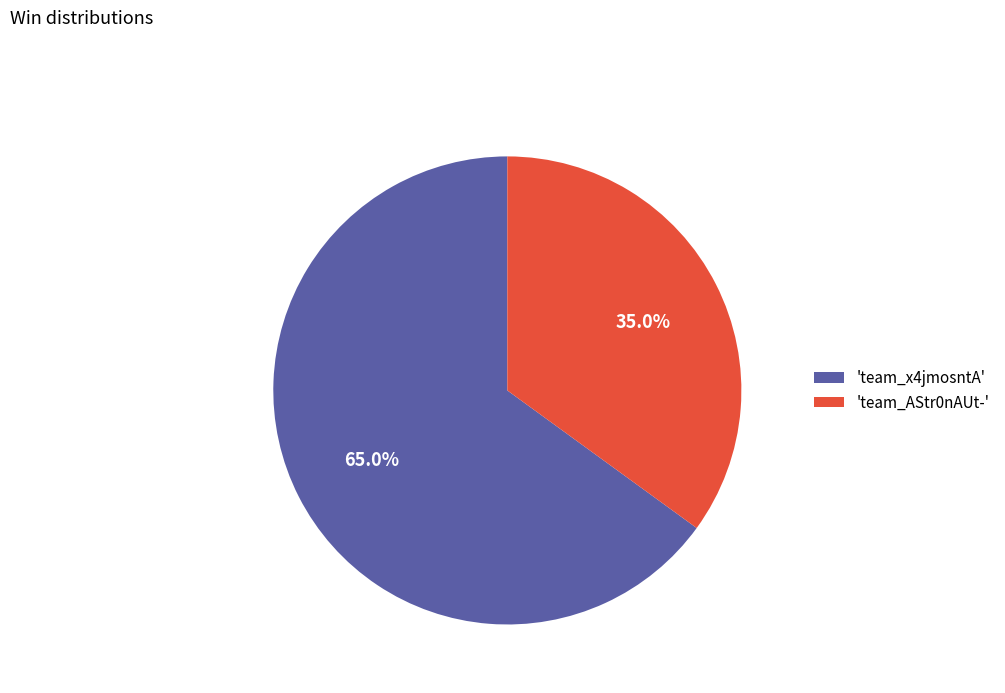

Rank the categories by value from highest to lowest.

'team_x4jmosntA', 'team_AStr0nAUt-'